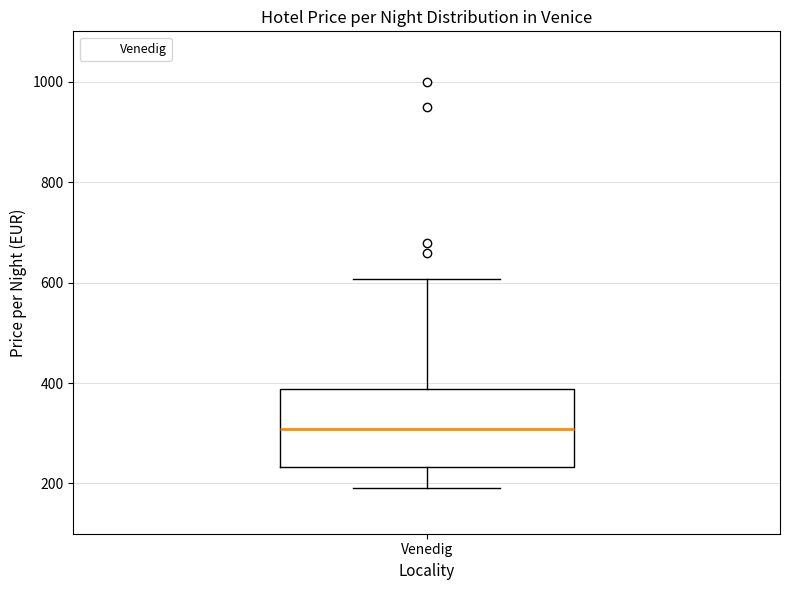

Read this box plot against the y-axis: the position of the median line, the range covered by the box, and the ends of both whiskers. The values are not printed on the chart, so give them approximately, as read against the axis.

median 300, box 240 to 380, whiskers 200 to 600